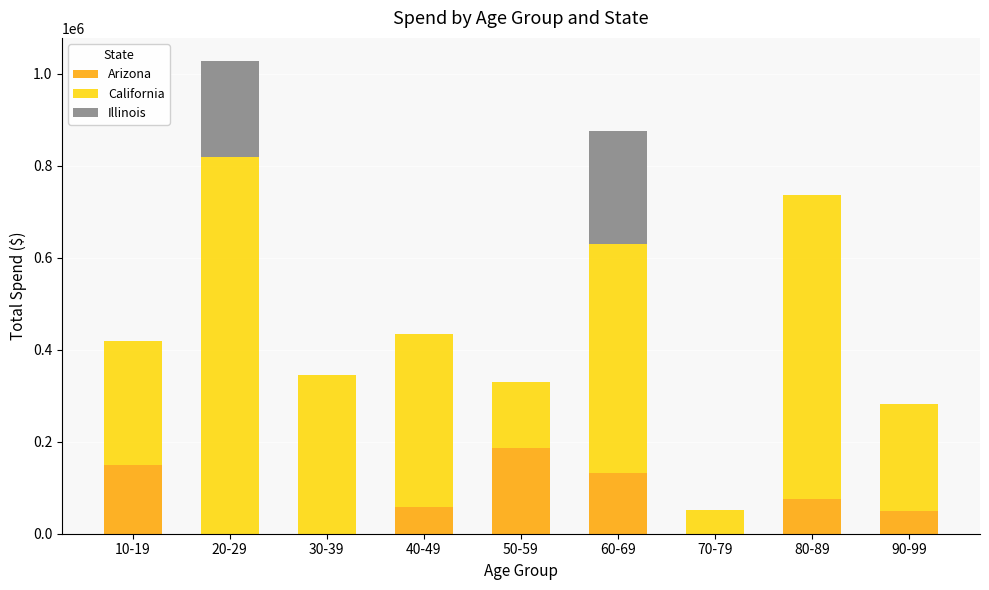

At which category is the sum across all series the highest?

20-29